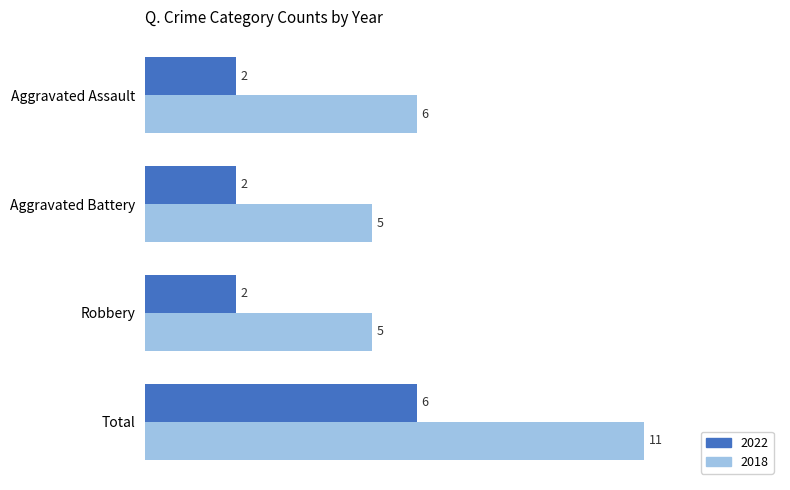

What is the difference between the 2022 values at Total and Robbery?

4